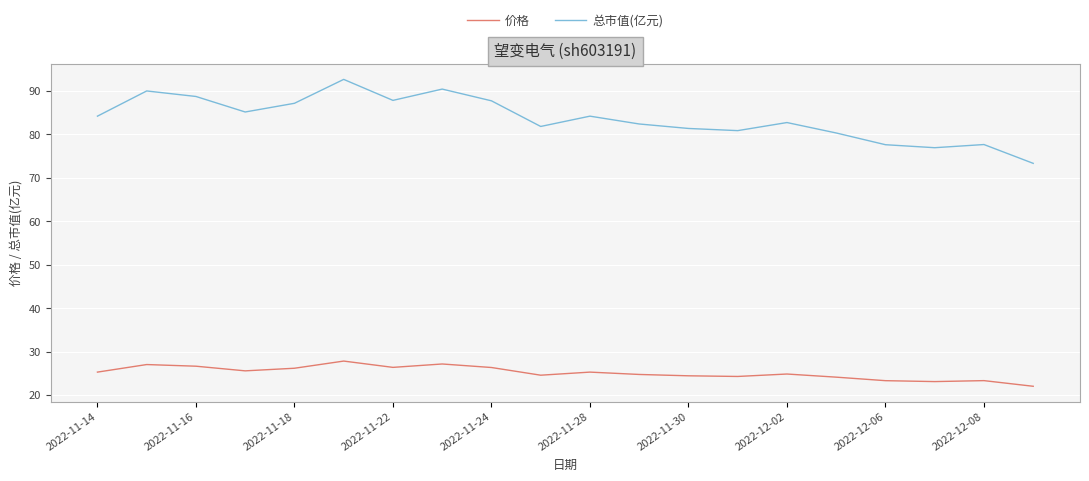

Which series has the largest total across all categories?

总市值(亿元)